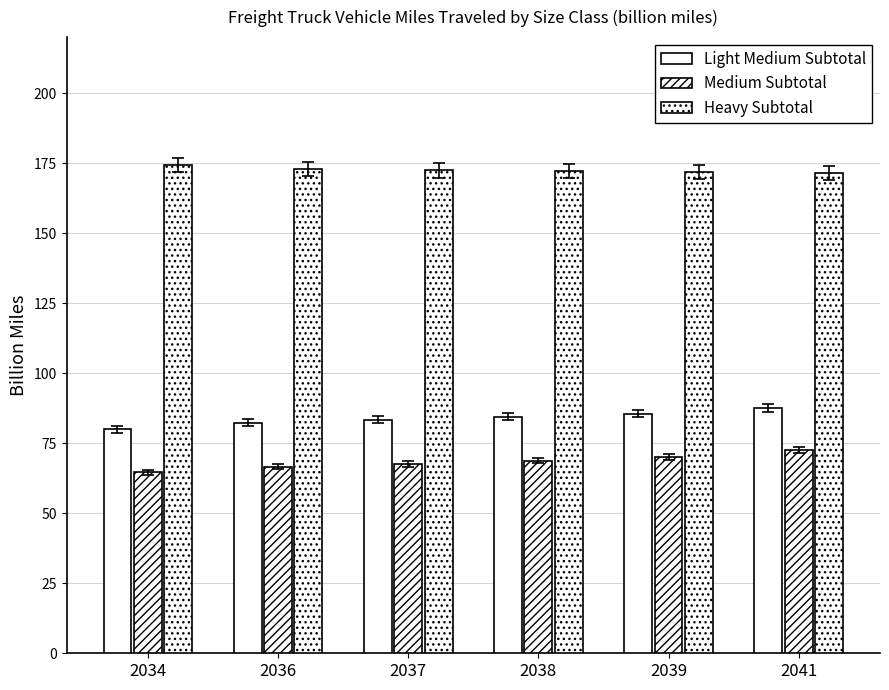

What is the difference between the Light Medium Subtotal values at 2041 and 2037?

4.2